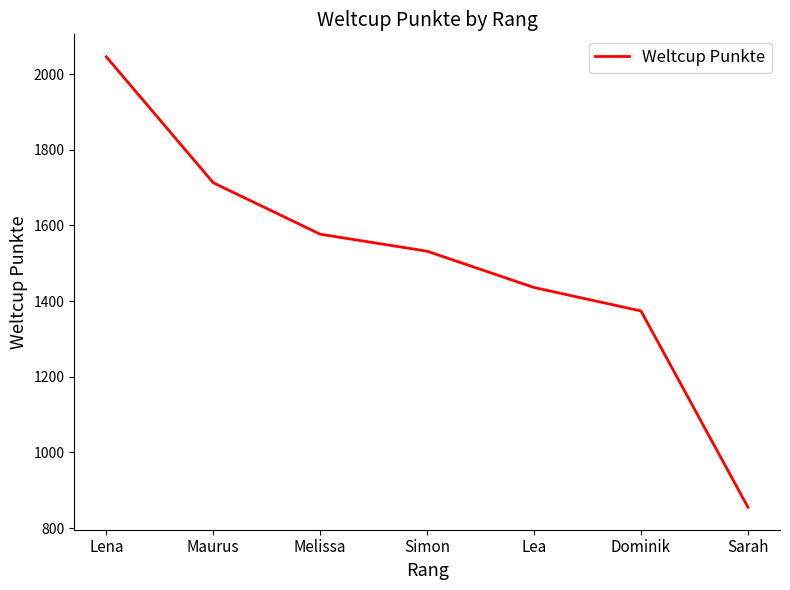

Approximately how many times larger is the value at Lena compared to Melissa?

1.3